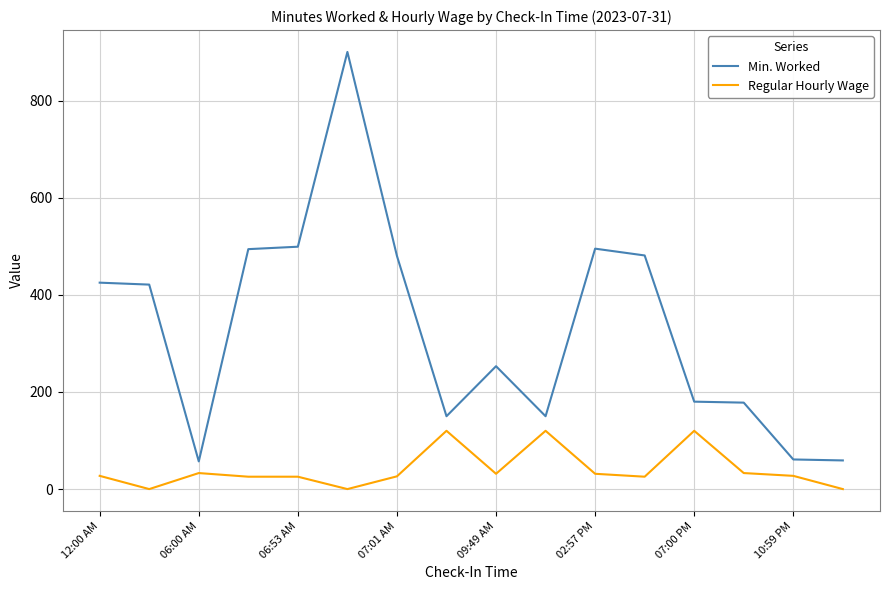

What are all the series names shown in the legend?

Min. Worked, Regular Hourly Wage